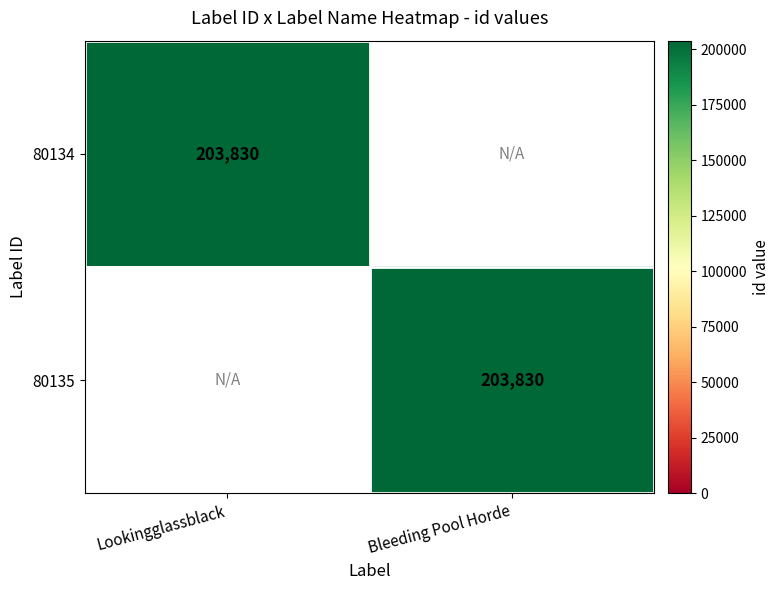

The 80134 series shows 270330 at Lookingglassblack. True or false?

False